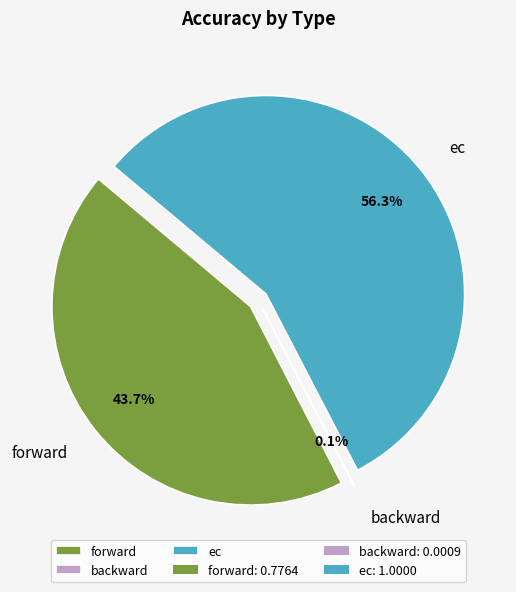

Count the number of slices in the pie.

3